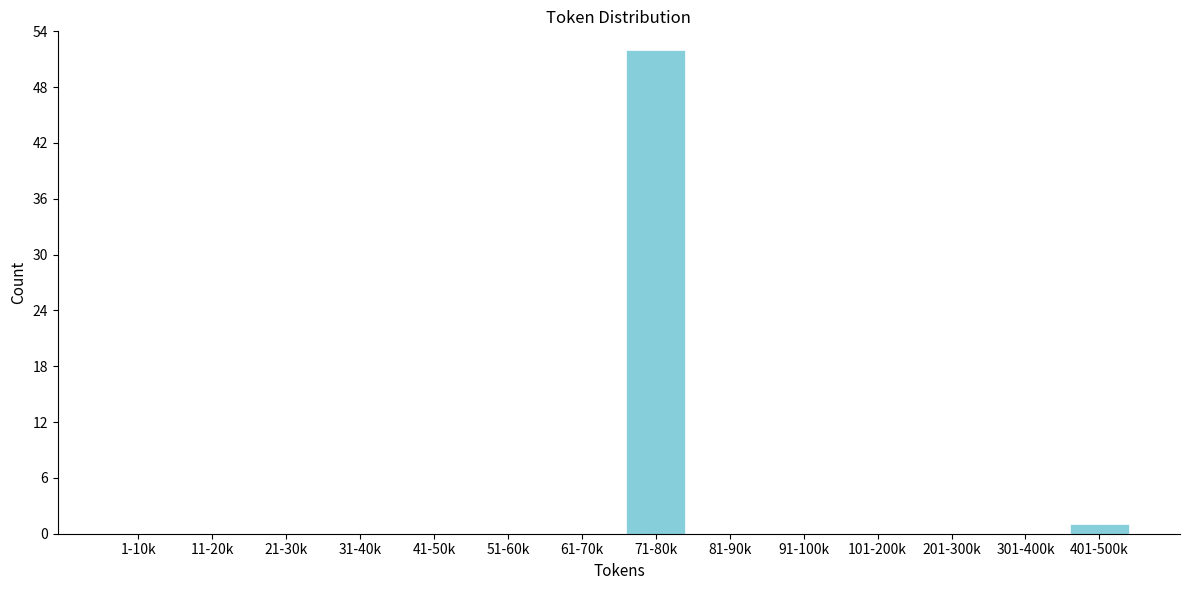

Reading left to right, transcribe all the data shown in this chart.

1-10k=0	11-20k=0	21-30k=0	31-40k=0	41-50k=0	51-60k=0	61-70k=0	71-80k=52	81-90k=0	91-100k=0	101-200k=0	201-300k=0	301-400k=0	401-500k=1